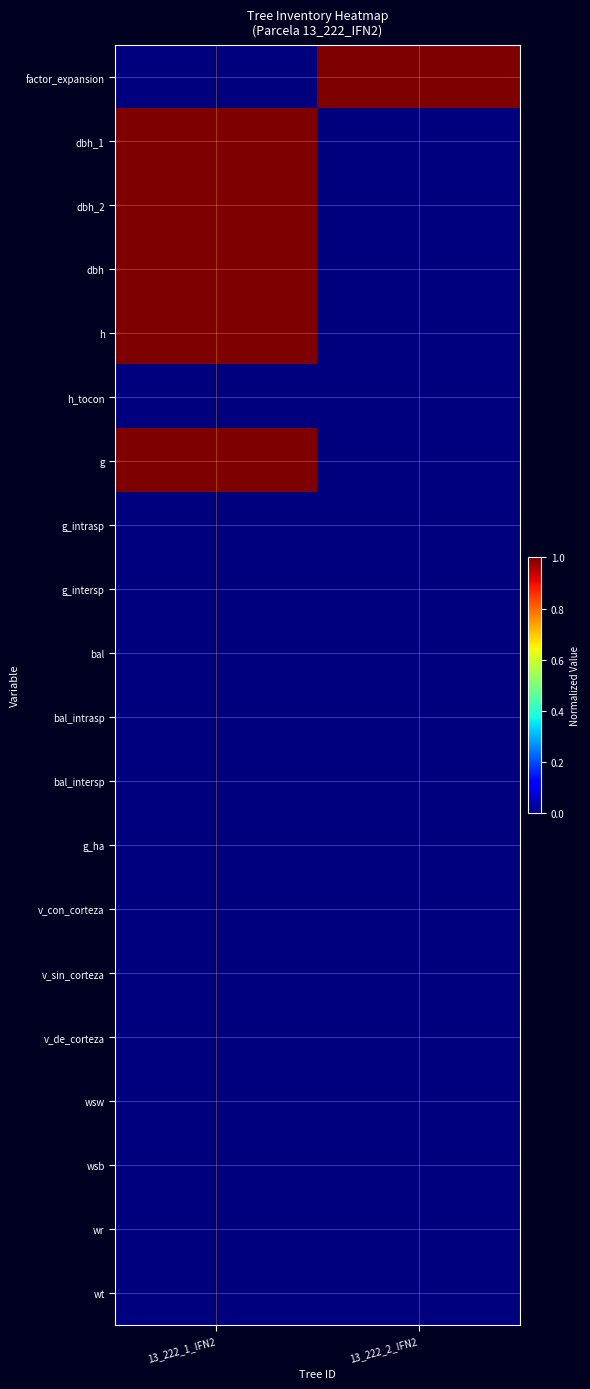

Reading left to right, what are all the values shown in this chart?

factor_expansion: 13_222_1_IFN2=0	13_222_2_IFN2=1
dbh_1: 13_222_1_IFN2=1	13_222_2_IFN2=0
dbh_2: 13_222_1_IFN2=1	13_222_2_IFN2=0
dbh: 13_222_1_IFN2=1	13_222_2_IFN2=0
h: 13_222_1_IFN2=1	13_222_2_IFN2=0
h_tocon: 13_222_1_IFN2=0	13_222_2_IFN2=0
g: 13_222_1_IFN2=1	13_222_2_IFN2=0
g_intrasp: 13_222_1_IFN2=0	13_222_2_IFN2=0
g_intersp: 13_222_1_IFN2=0	13_222_2_IFN2=0
bal: 13_222_1_IFN2=0	13_222_2_IFN2=0
bal_intrasp: 13_222_1_IFN2=0	13_222_2_IFN2=0
bal_intersp: 13_222_1_IFN2=0	13_222_2_IFN2=0
g_ha: 13_222_1_IFN2=0	13_222_2_IFN2=0
v_con_corteza: 13_222_1_IFN2=0	13_222_2_IFN2=0
v_sin_corteza: 13_222_1_IFN2=0	13_222_2_IFN2=0
v_de_corteza: 13_222_1_IFN2=0	13_222_2_IFN2=0
wsw: 13_222_1_IFN2=0	13_222_2_IFN2=0
wsb: 13_222_1_IFN2=0	13_222_2_IFN2=0
wr: 13_222_1_IFN2=0	13_222_2_IFN2=0
wt: 13_222_1_IFN2=0	13_222_2_IFN2=0